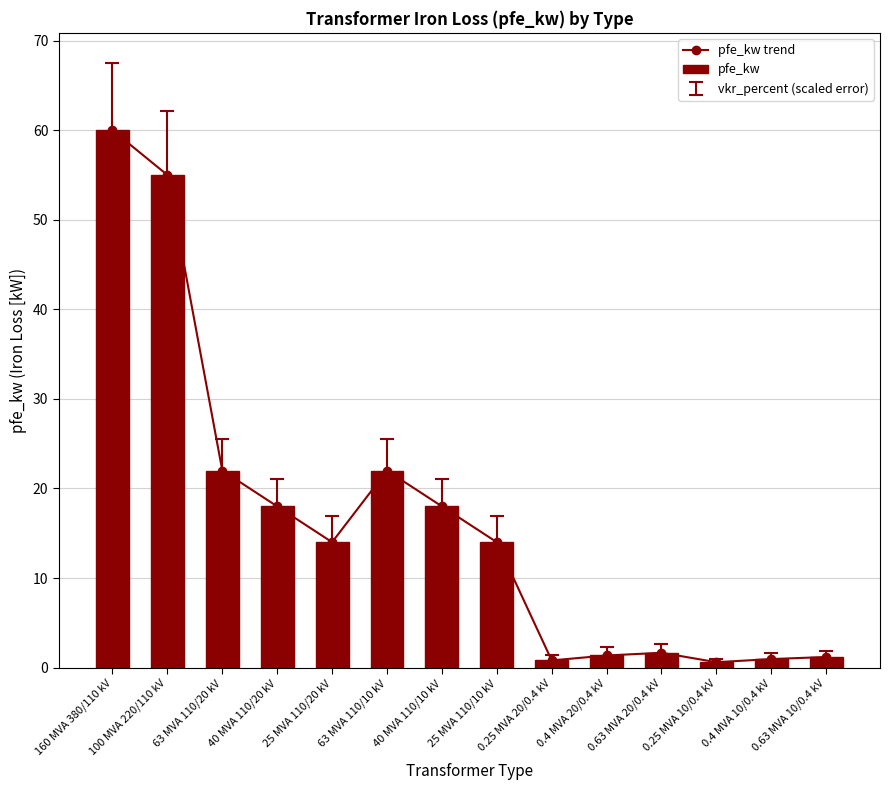

How many values in the pfe_kw series are below 14?

6